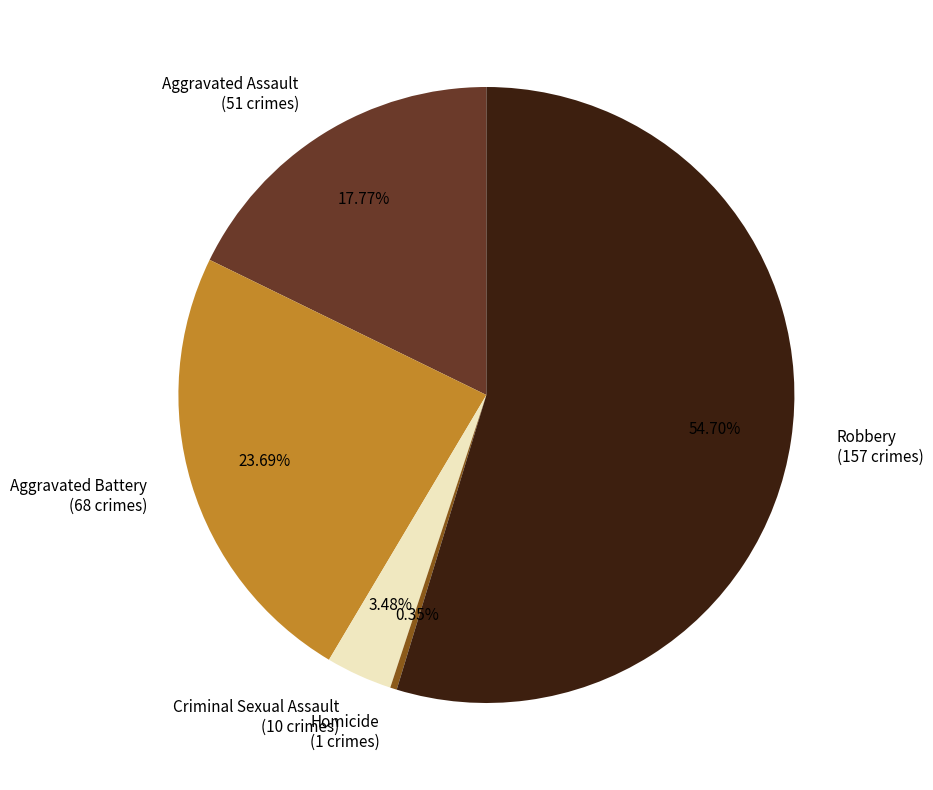

How many slices are in this pie chart?

5